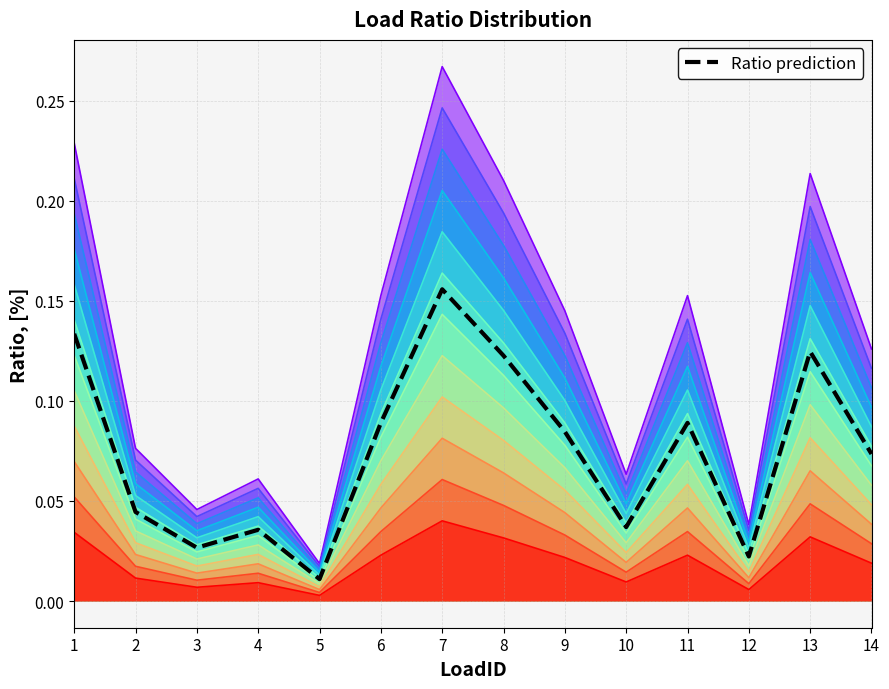

At which label is the value closest to 0?

5